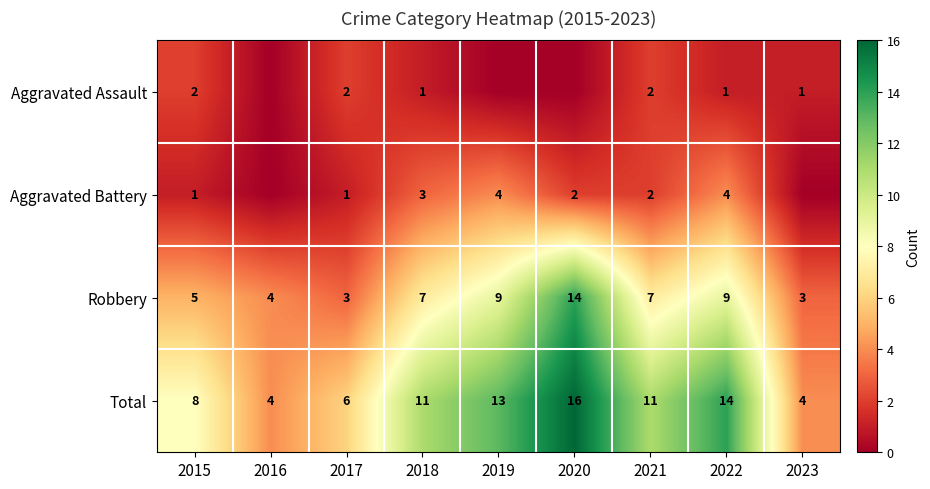

At which category is the sum across all series the highest?

2020